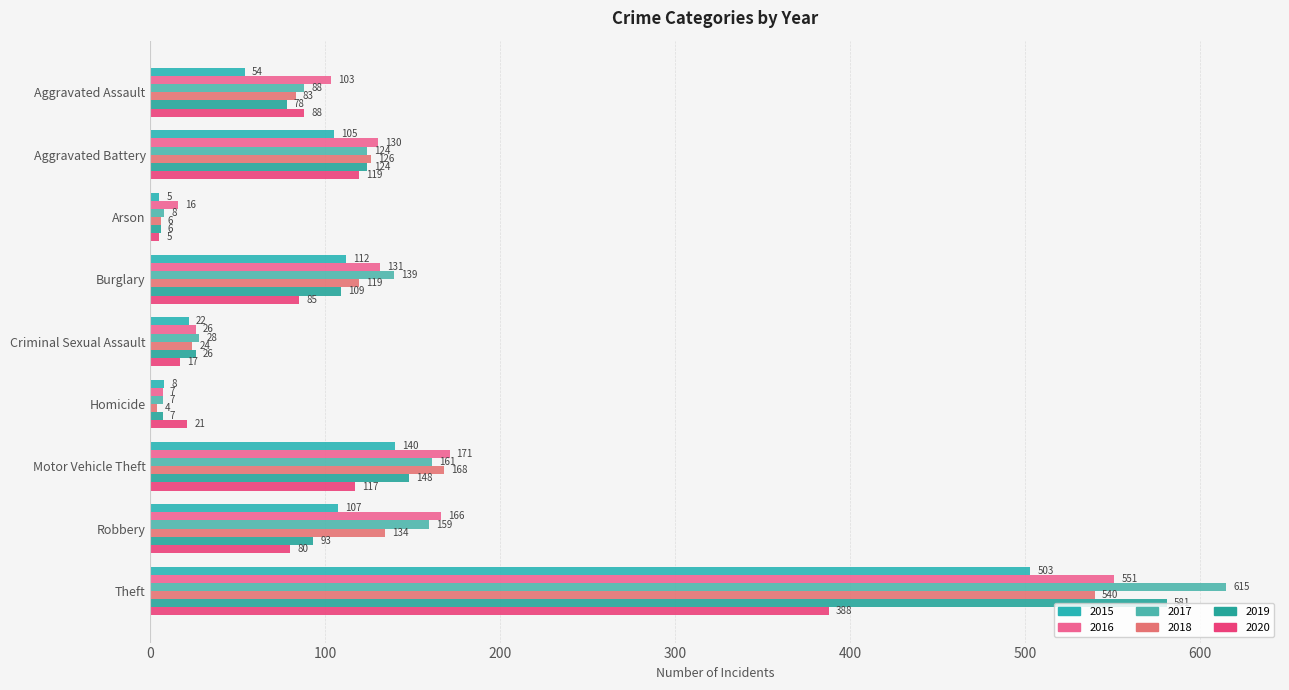

How many values in the 2015 series are below 105?

4